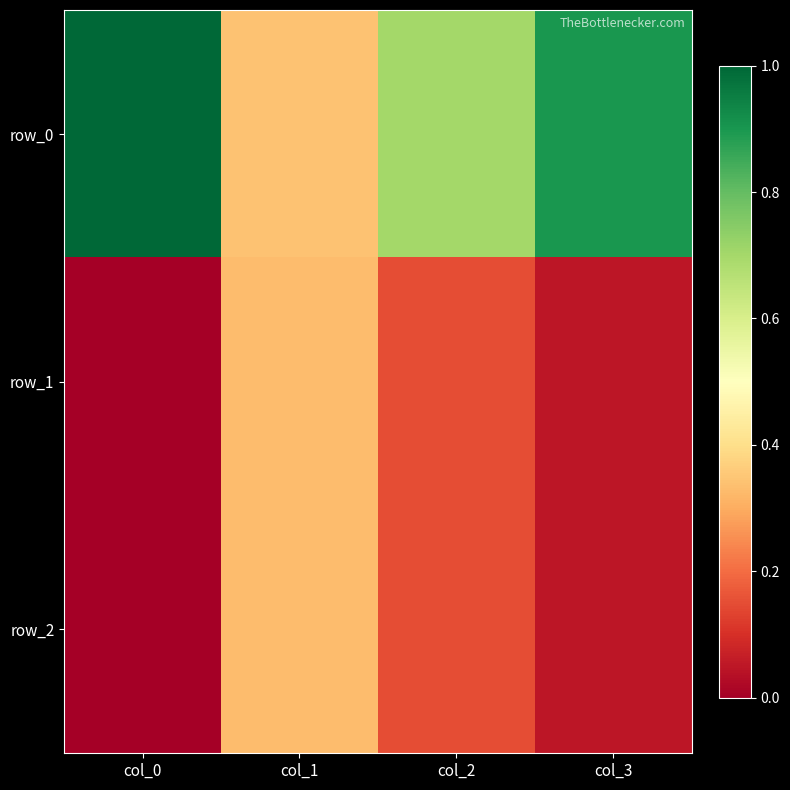

What is the total value across all series at col_0?

1.0